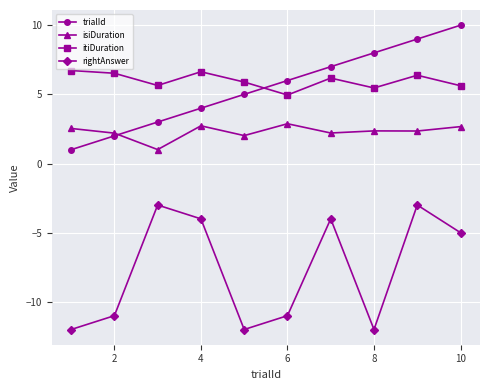

What is the smallest value displayed?

-12.0